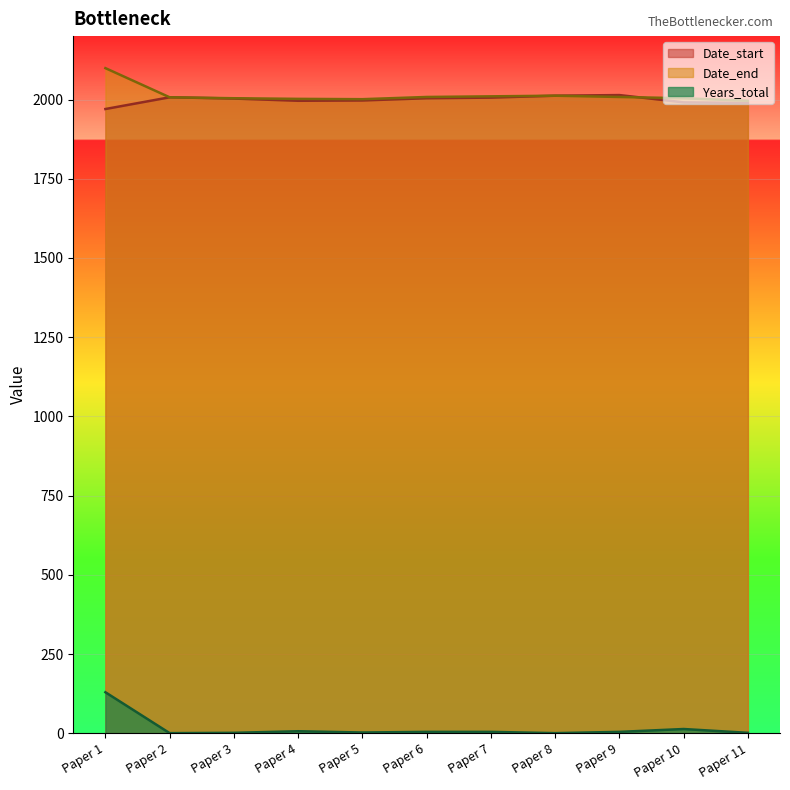

How many intersections are there between Date_end and Date_start?

1